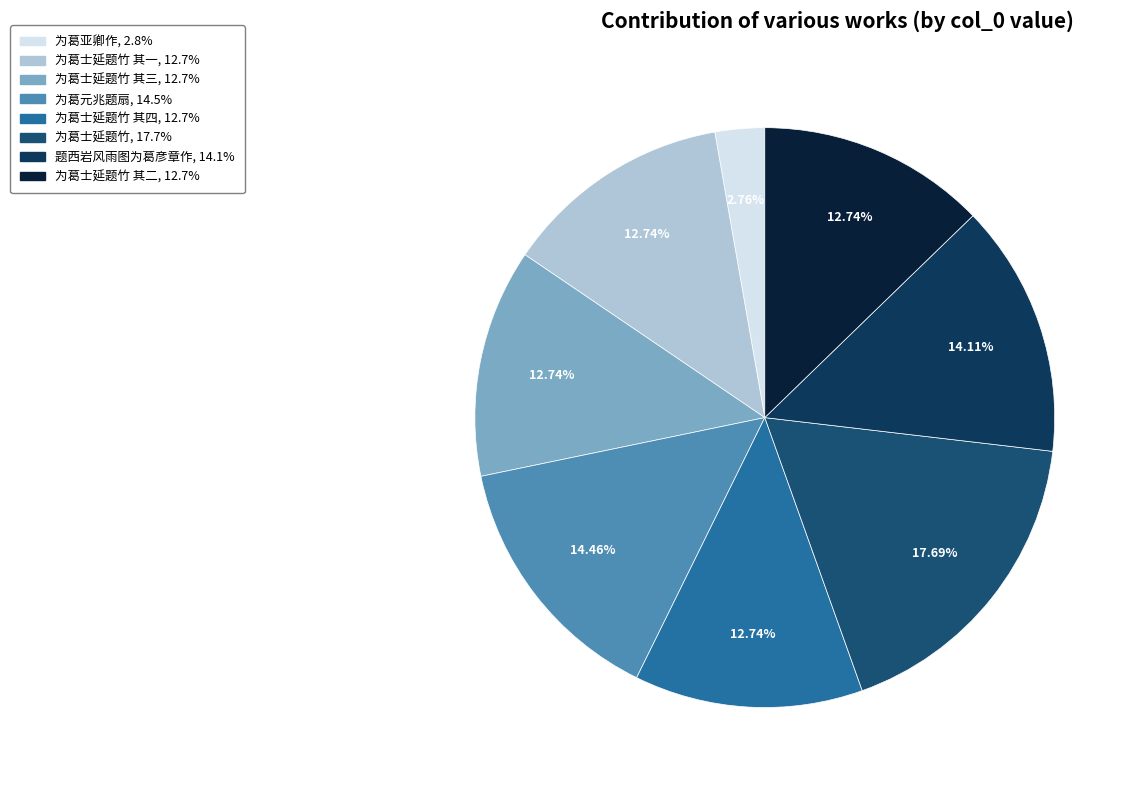

To the nearest percent, what is the average slice percentage?

12%